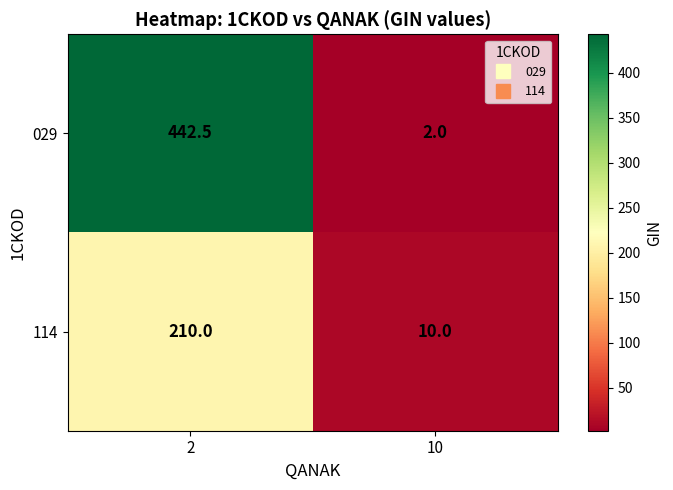

Which series has the largest total across all categories?

029